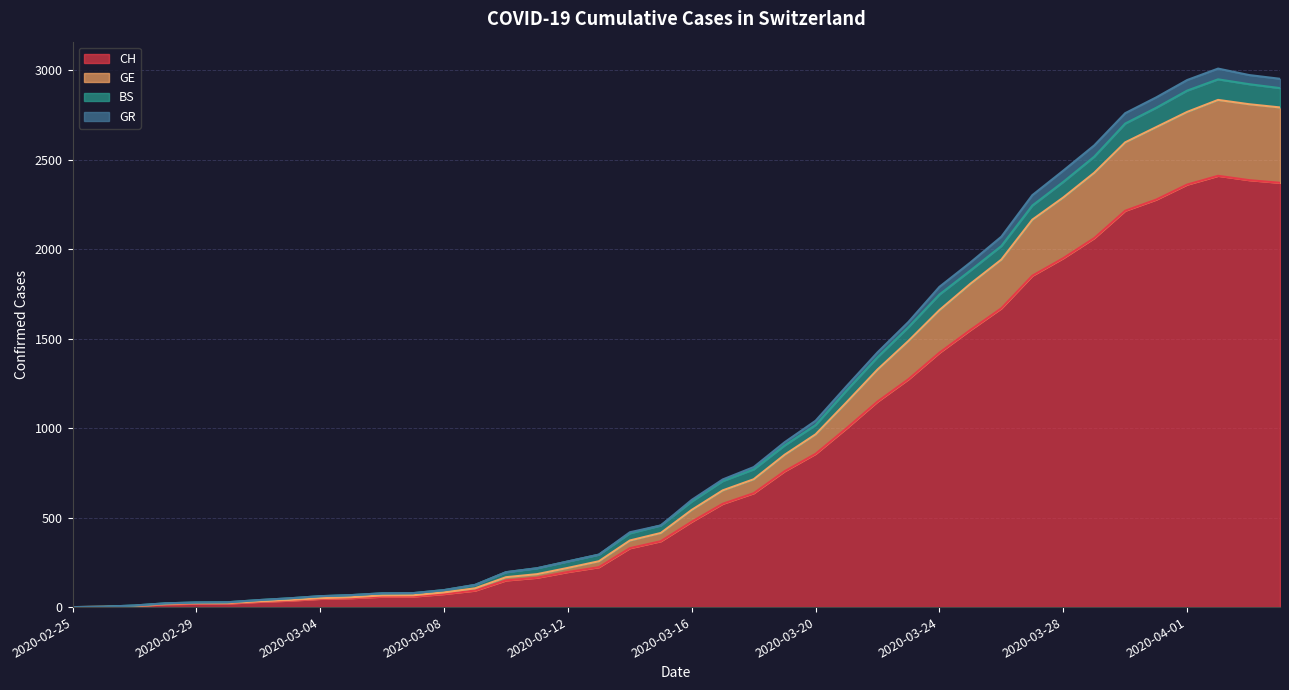

Which has a higher value, 2020-03-06 or 2020-03-02?

2020-03-06